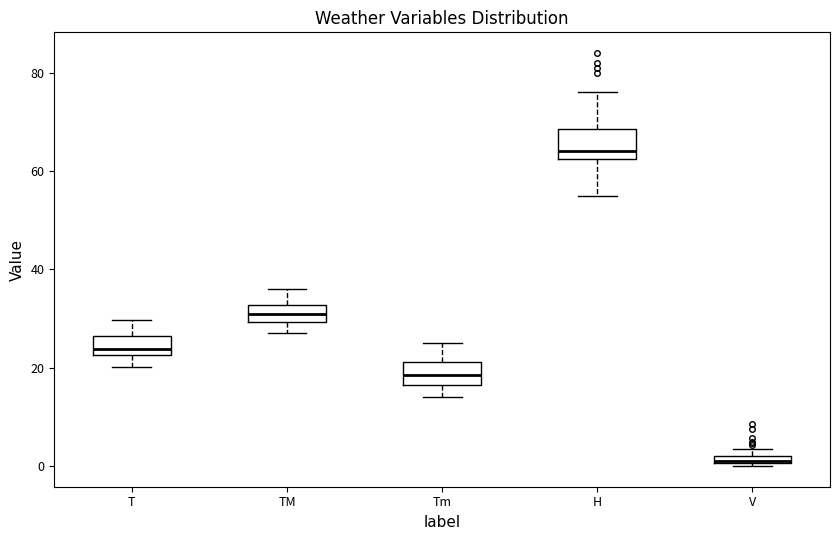

Which box's median line is the lowest?

V